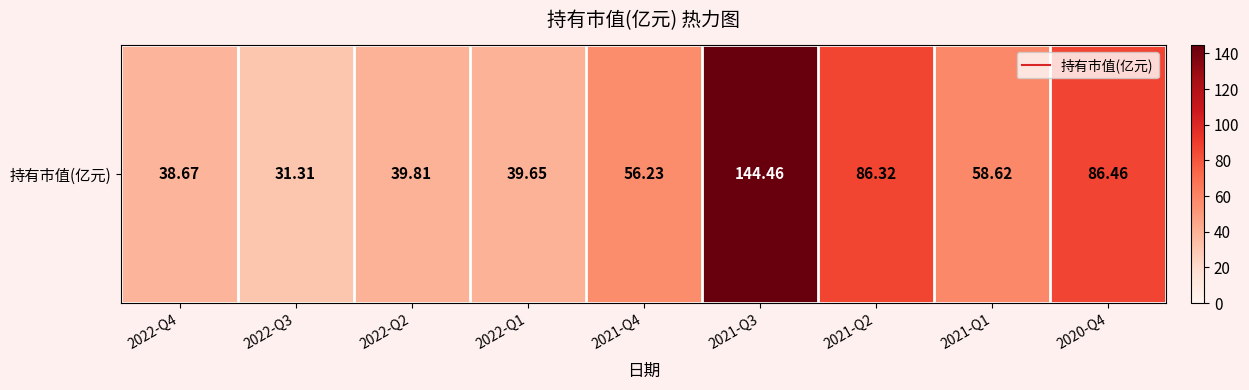

What is the minimum value shown in the chart?

31.3